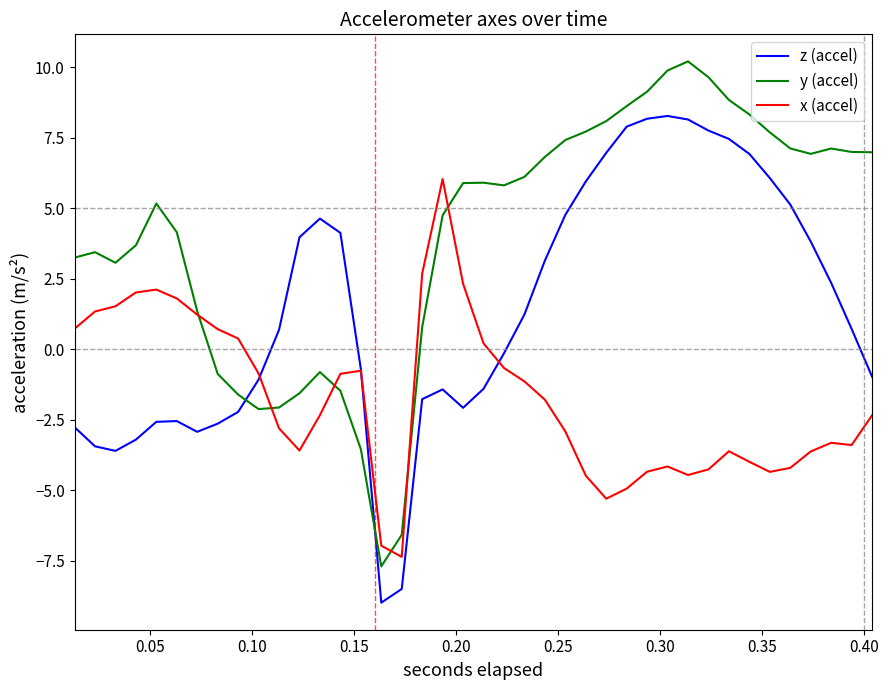

Rank the series by their average value, from lowest to highest.

x (accel), z (accel), y (accel)